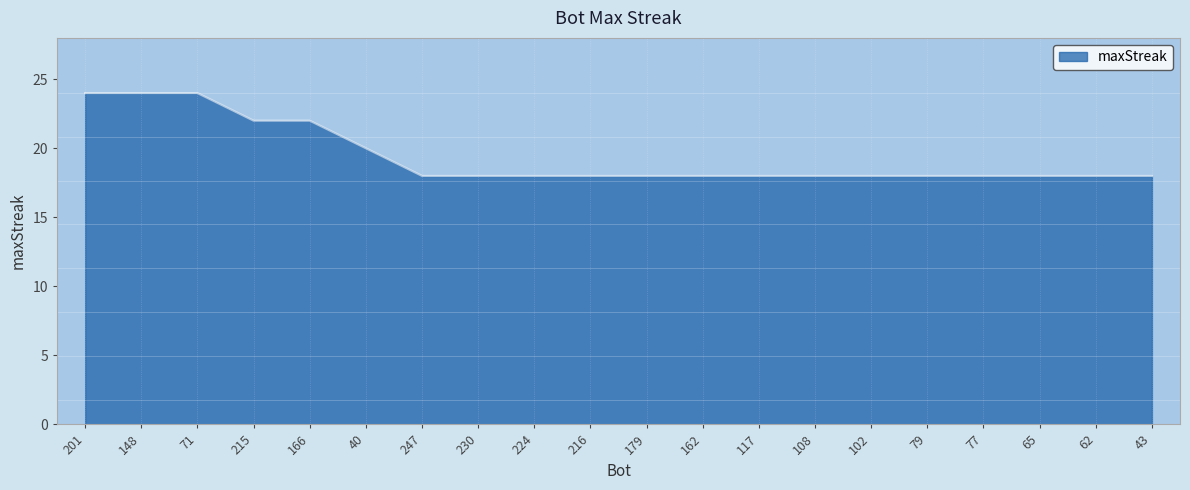

What position from the left is 247?

7